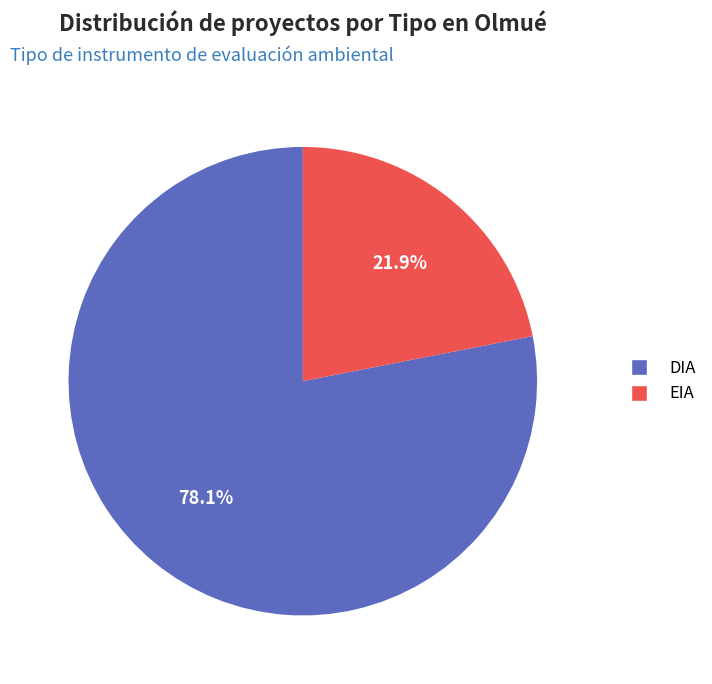

To the nearest percent, what percentage of the pie is EIA?

22%